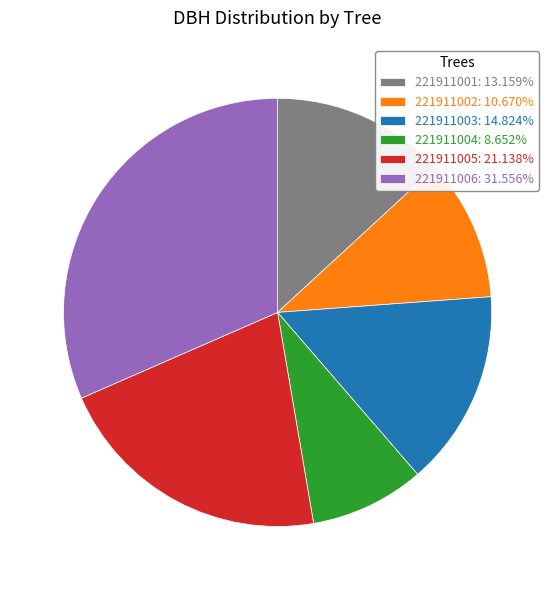

What is the largest slice in the pie chart?

221911006